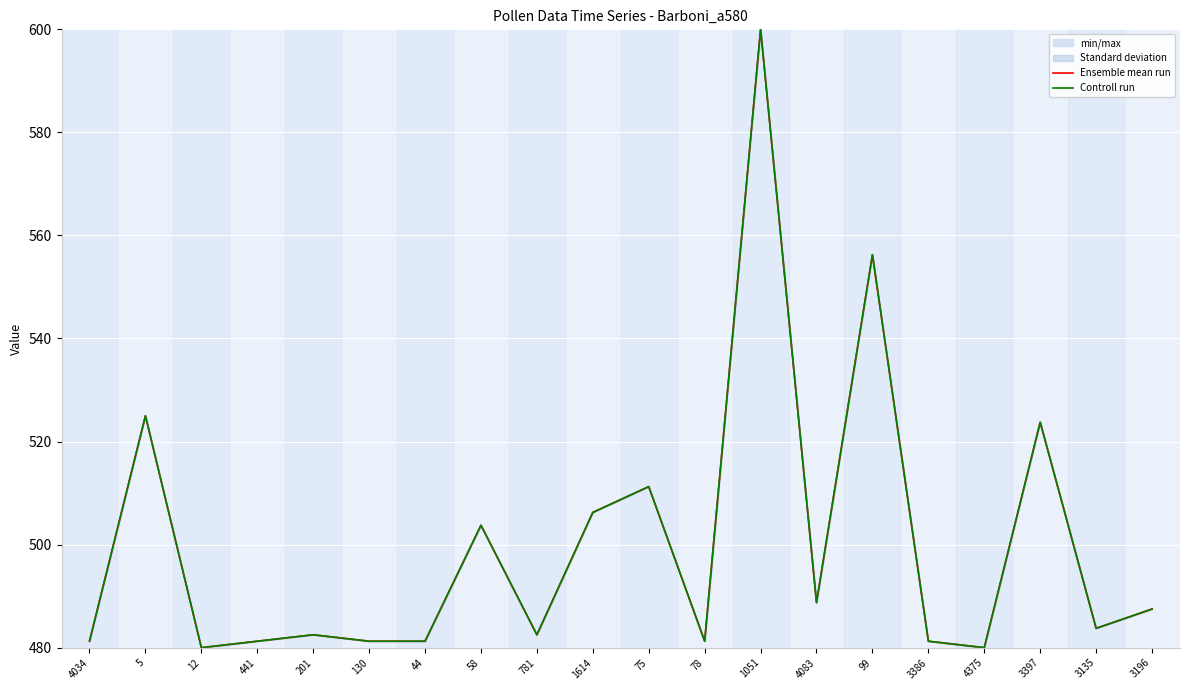

How many values in the Ensemble mean run series are below 483?

10